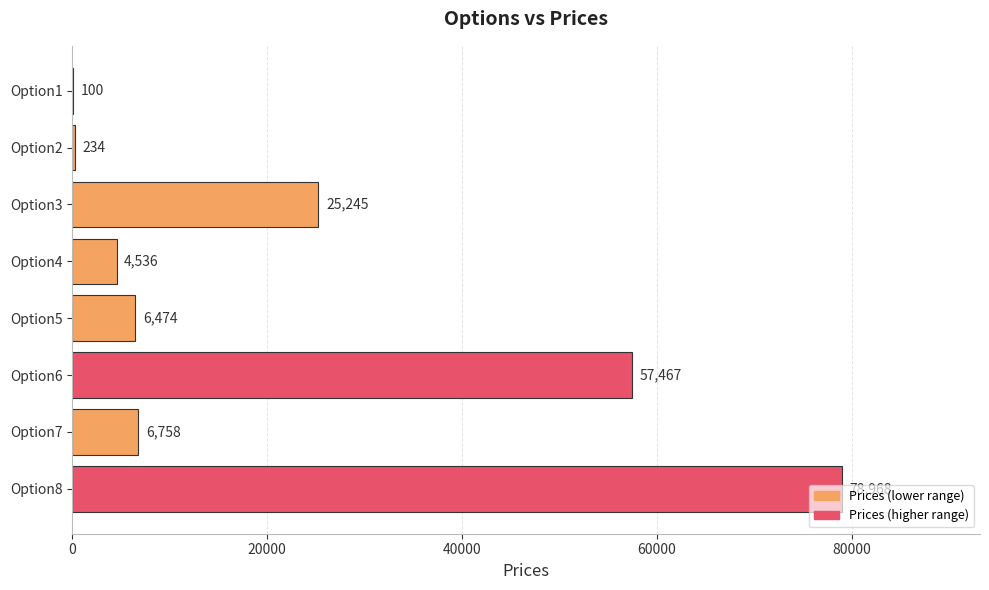

Is it true that the value at Option1 is 100?

True